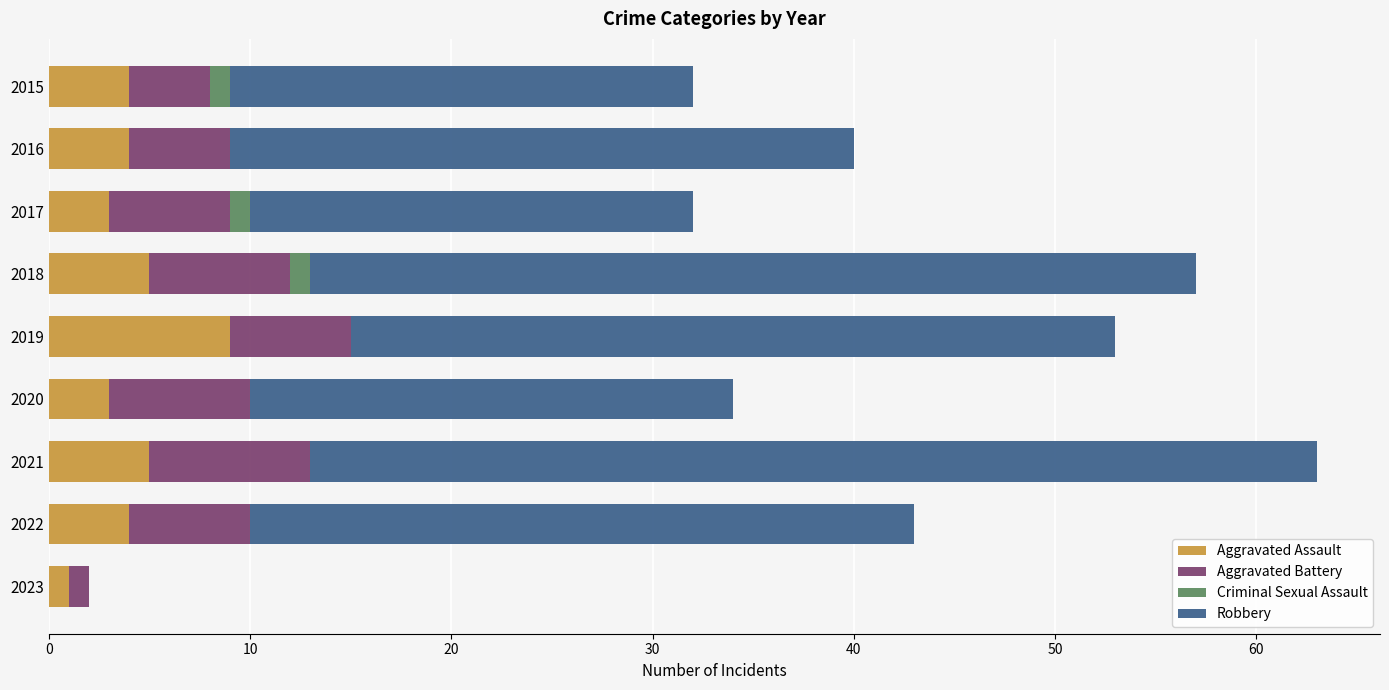

What is the highest value of the Aggravated Assault series?

9